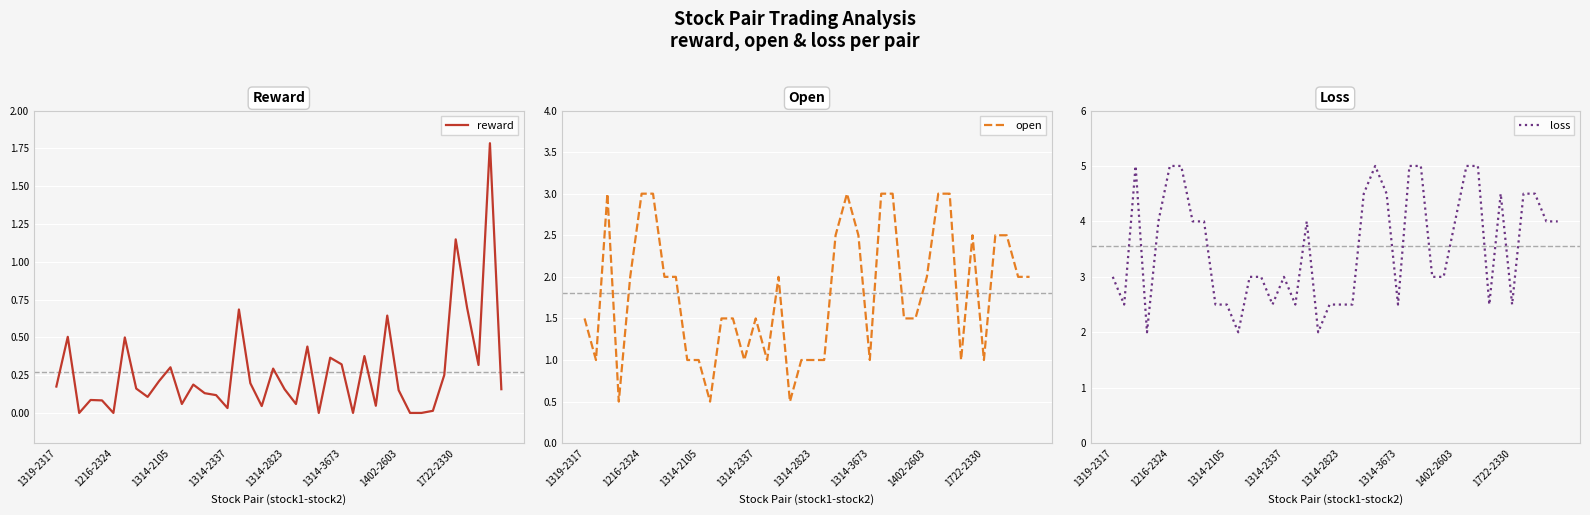

How many interior local peaks does the loss series have?

5